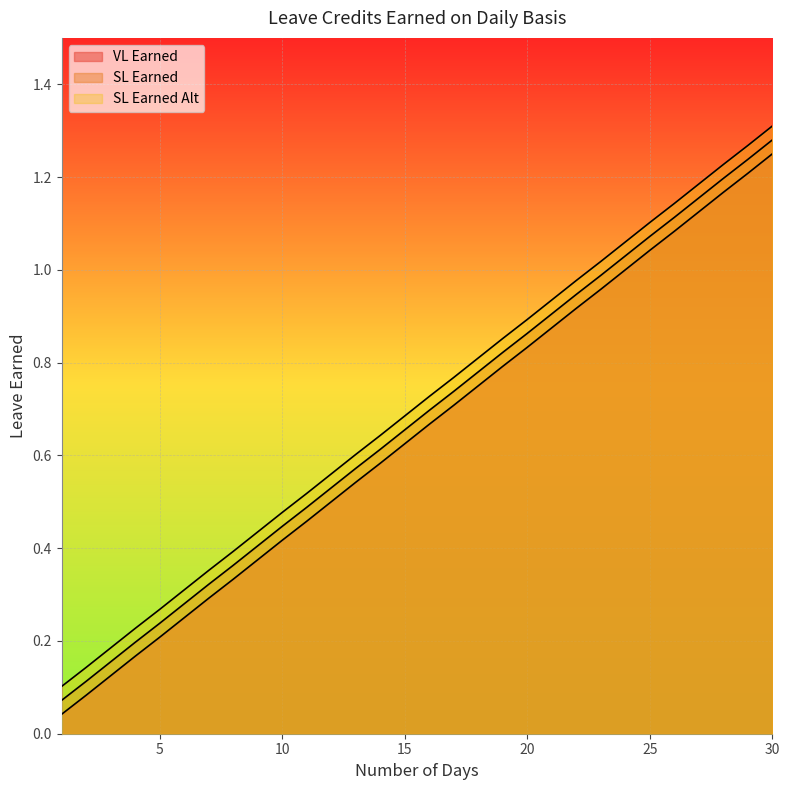

What is the value of the SL Earned Alt point at the 28th from the left?

1.2